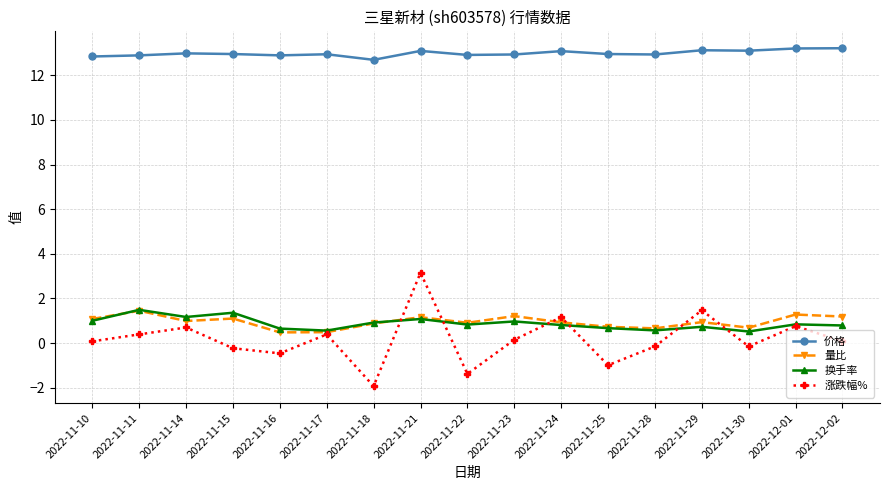

What position from the left is 2022-11-16?

5